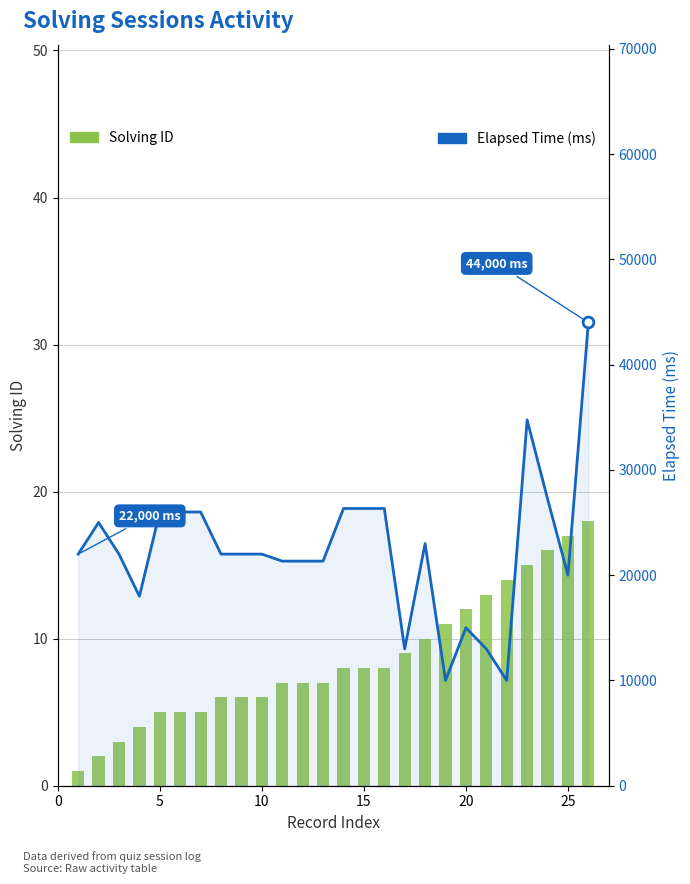

What are all the series names shown in the legend?

Solving ID, Elapsed Time